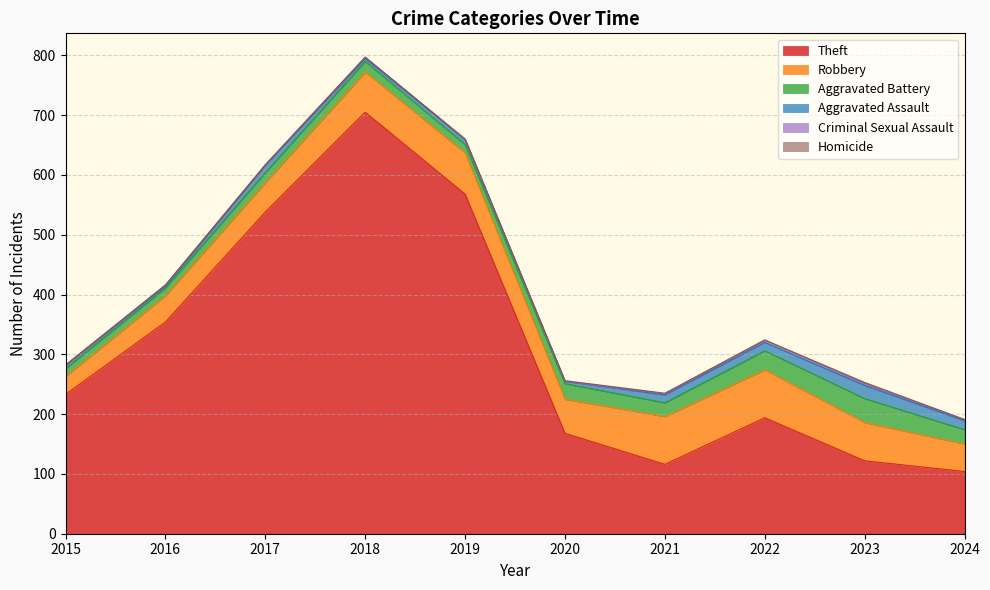

How many lines are shown in the chart?

6